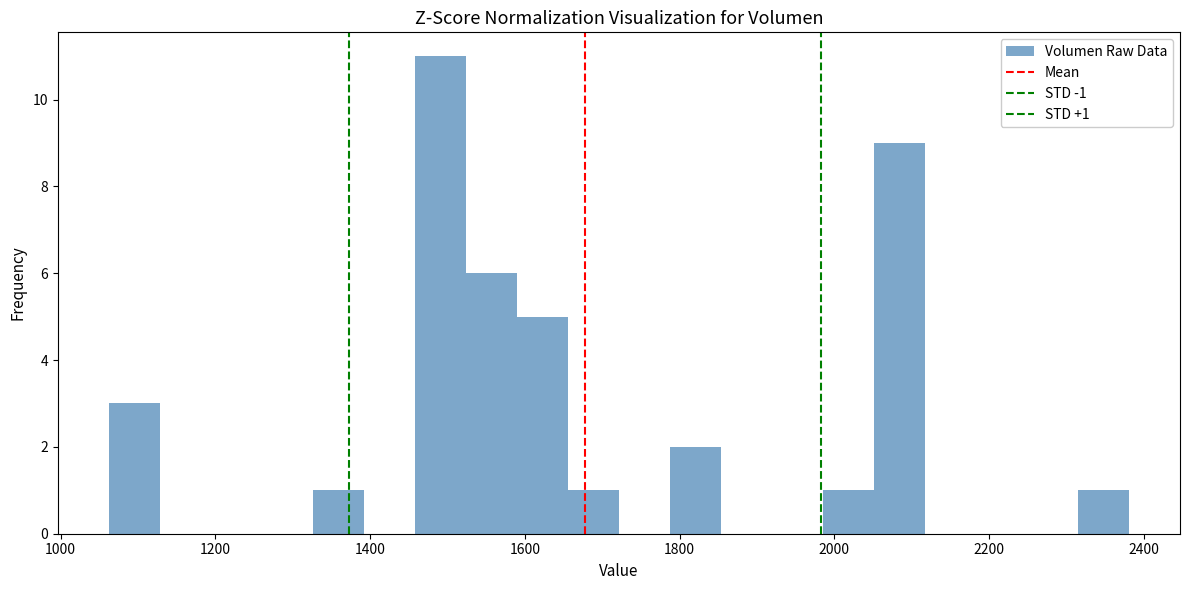

Read against the x-axis, roughly where is the centre of the tallest bar?

1500